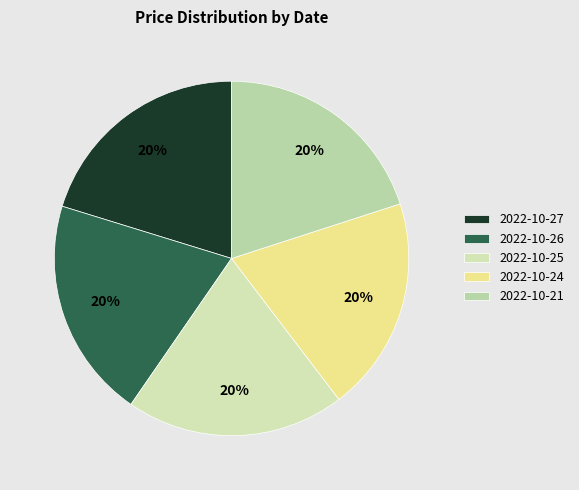

Rank the categories by value from highest to lowest.

2022-10-27, 2022-10-26, 2022-10-21, 2022-10-25, 2022-10-24